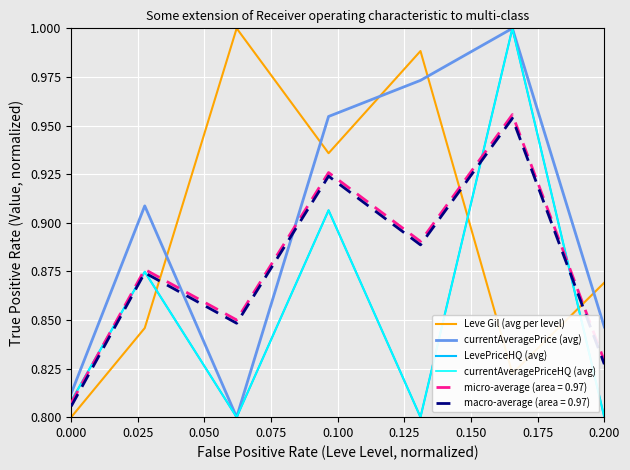

Does the chart display data point markers on the line(s)?

No